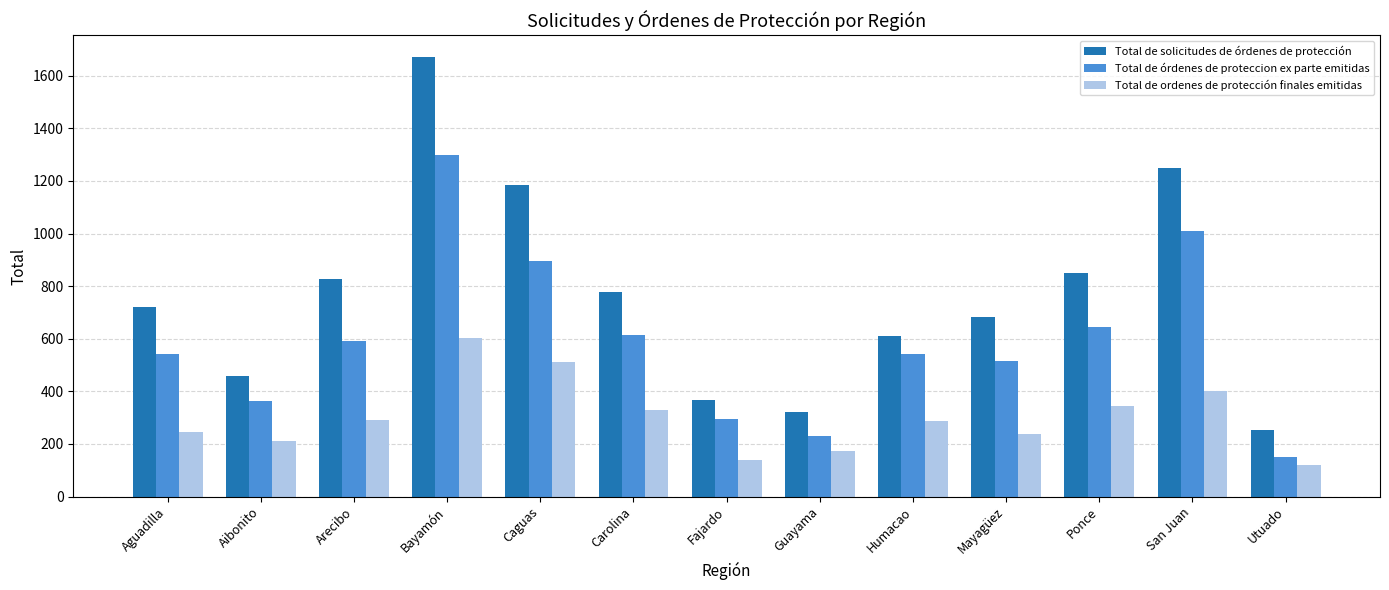

Which series changed the most between Bayamón and Fajardo?

Total de solicitudes de órdenes de protección